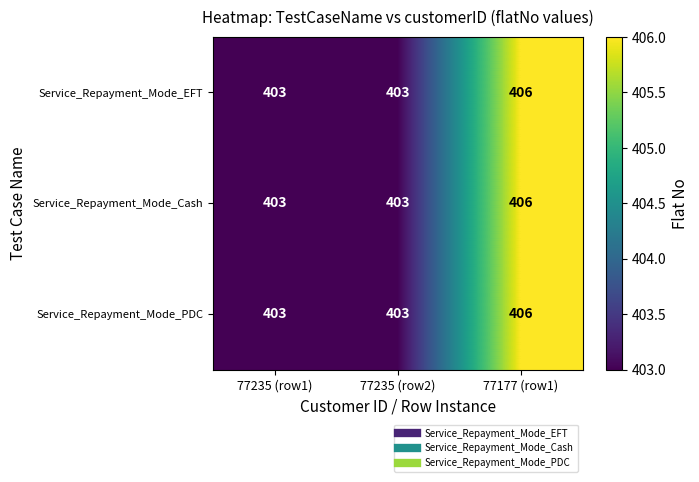

What is the total value across all series at 77235 (row2)?

1209